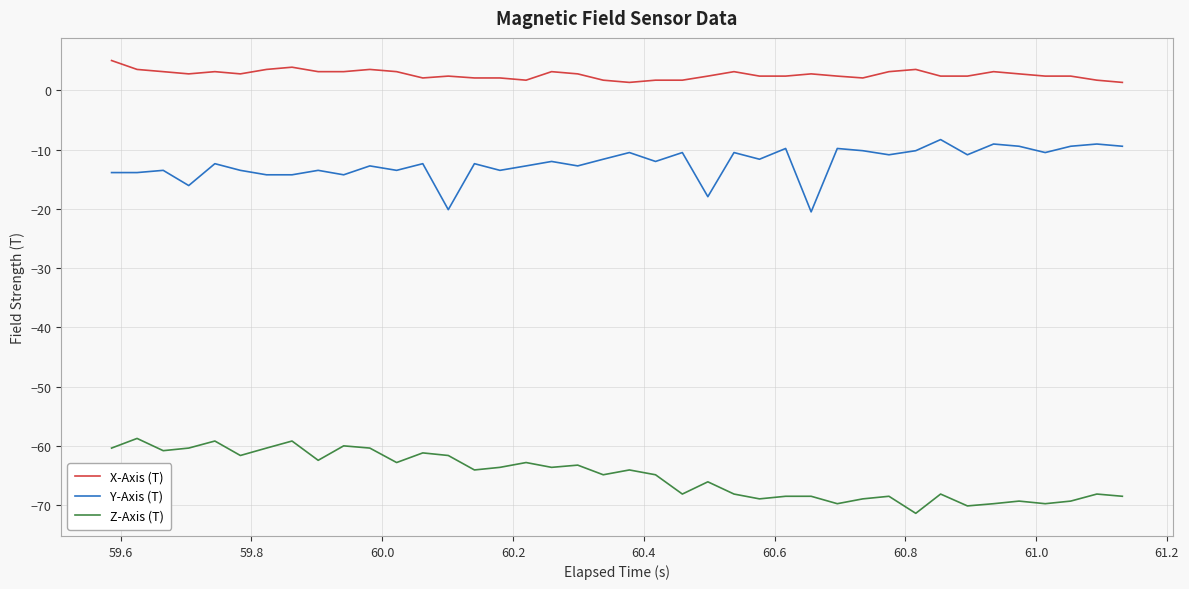

What is the difference between the maximum and minimum values in the X-Axis (T) series?

3.7